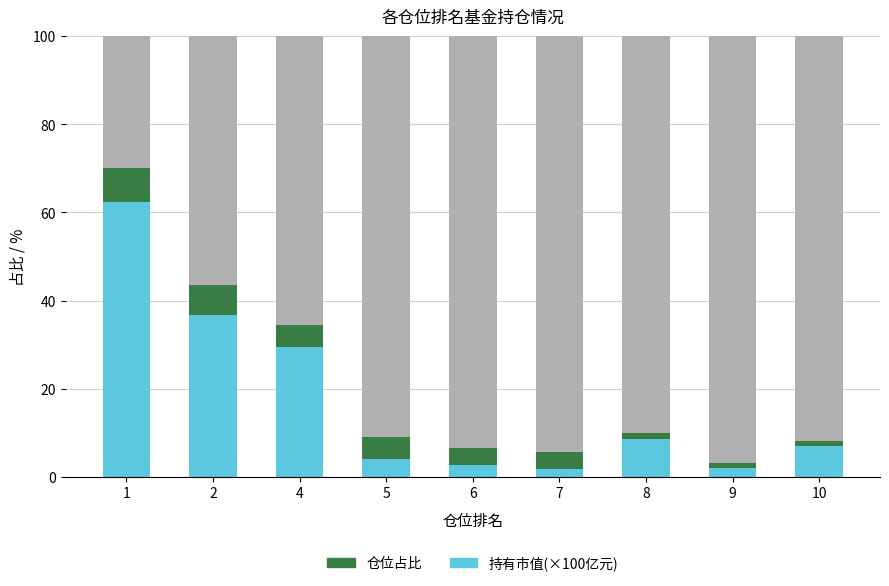

What is the sum of all 持有市值(×100亿元) values?

155.0